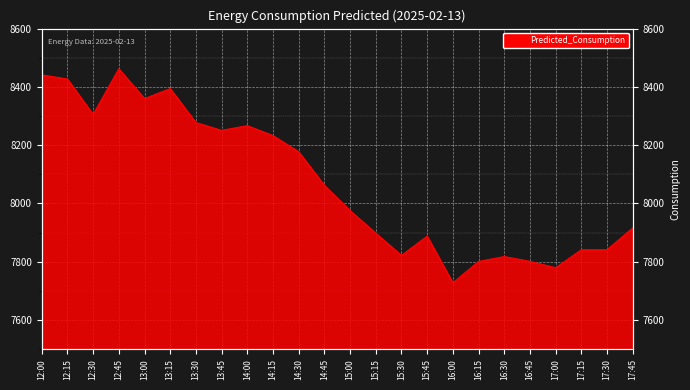

What is the label of the 21st point from the left?

17:00